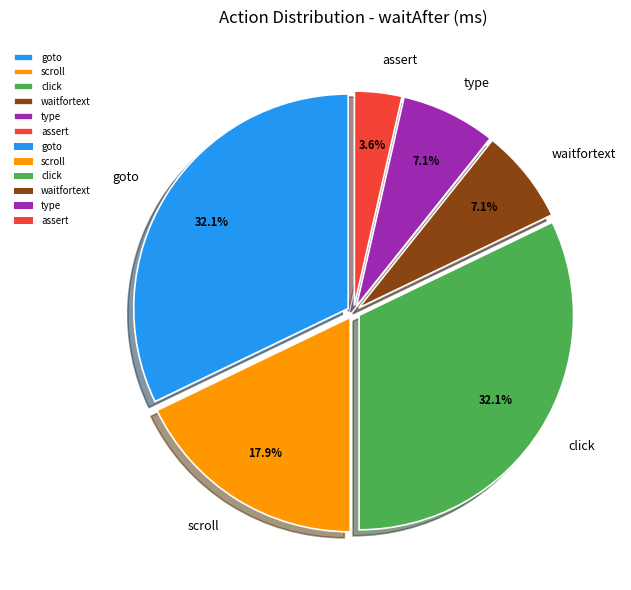

Does waitfortext represent more than half of the total?

No